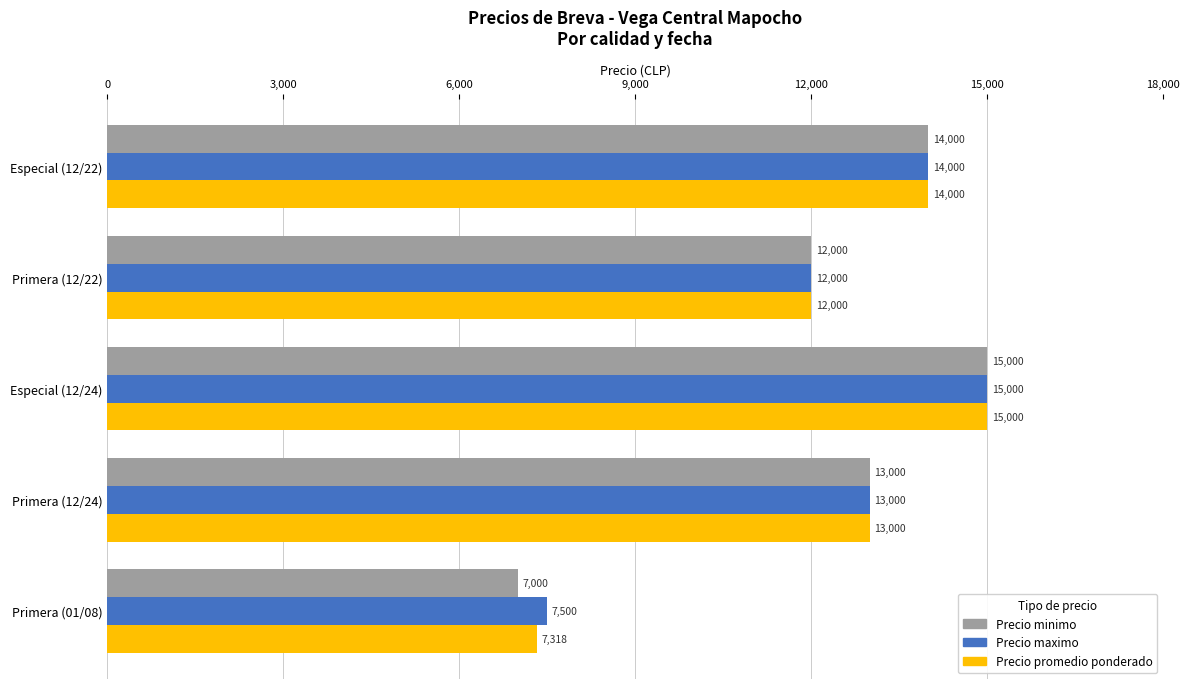

Is it true that Precio minimo equals 2746 at Primera (12/24)?

False